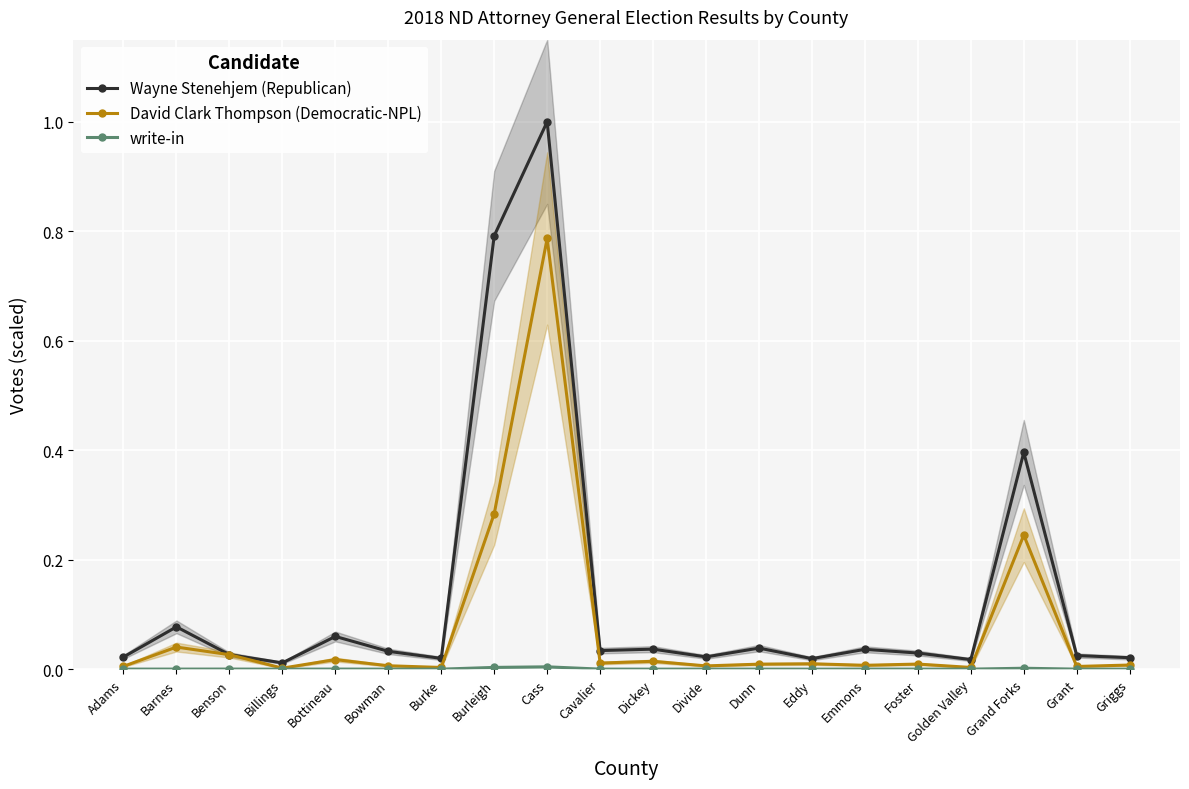

Where is write-in nearest to the value 0?

Billings